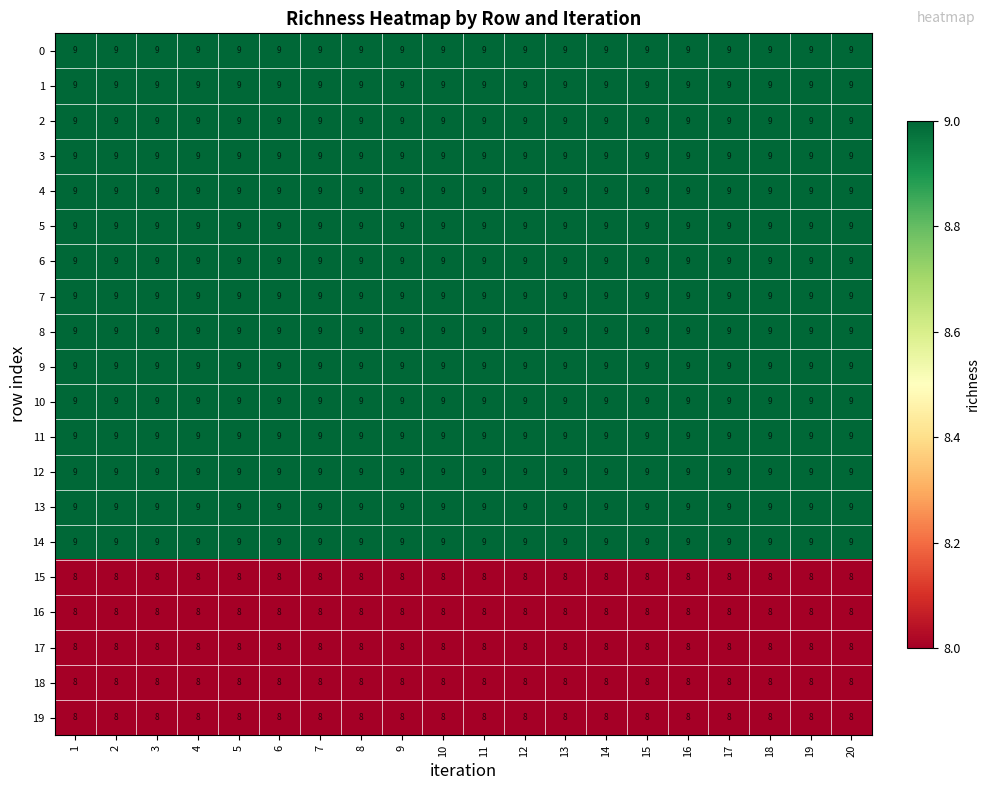

What is the maximum value for 0?

9